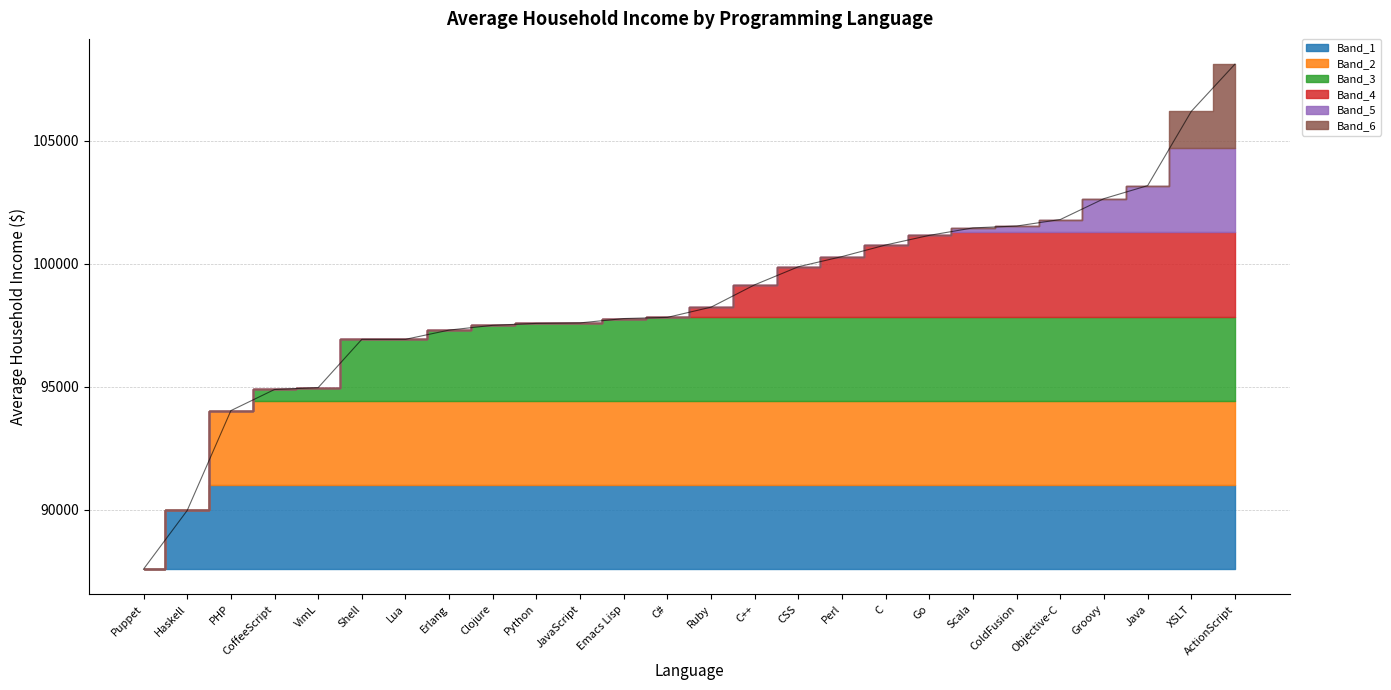

How many categories are shown in the chart?

26